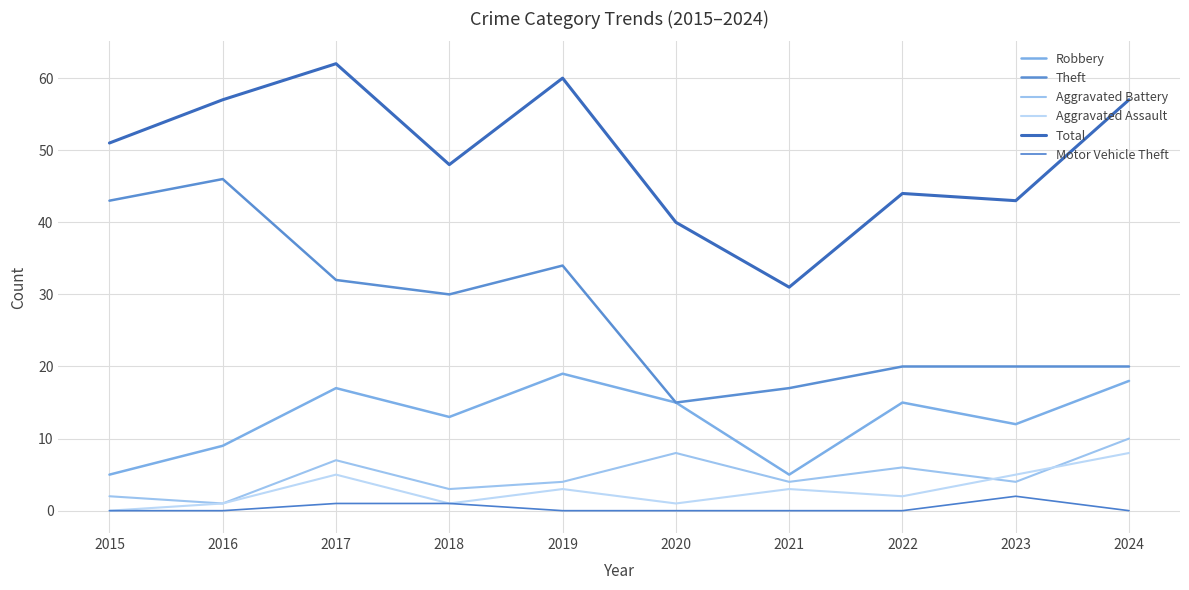

Reading left to right, transcribe all the data shown in this chart.

Robbery: 2015=5	2016=9	2017=17	2018=13	2019=19	2020=15	2021=5	2022=15	2023=12	2024=18
Theft: 2015=43	2016=46	2017=32	2018=30	2019=34	2020=15	2021=17	2022=20	2023=20	2024=20
Aggravated Battery: 2015=2	2016=1	2017=7	2018=3	2019=4	2020=8	2021=4	2022=6	2023=4	2024=10
Aggravated Assault: 2015=0	2016=1	2017=5	2018=1	2019=3	2020=1	2021=3	2022=2	2023=5	2024=8
Total: 2015=51	2016=57	2017=62	2018=48	2019=60	2020=40	2021=31	2022=44	2023=43	2024=57
Motor Vehicle Theft: 2015=0	2016=0	2017=1	2018=1	2019=0	2020=0	2021=0	2022=0	2023=2	2024=0